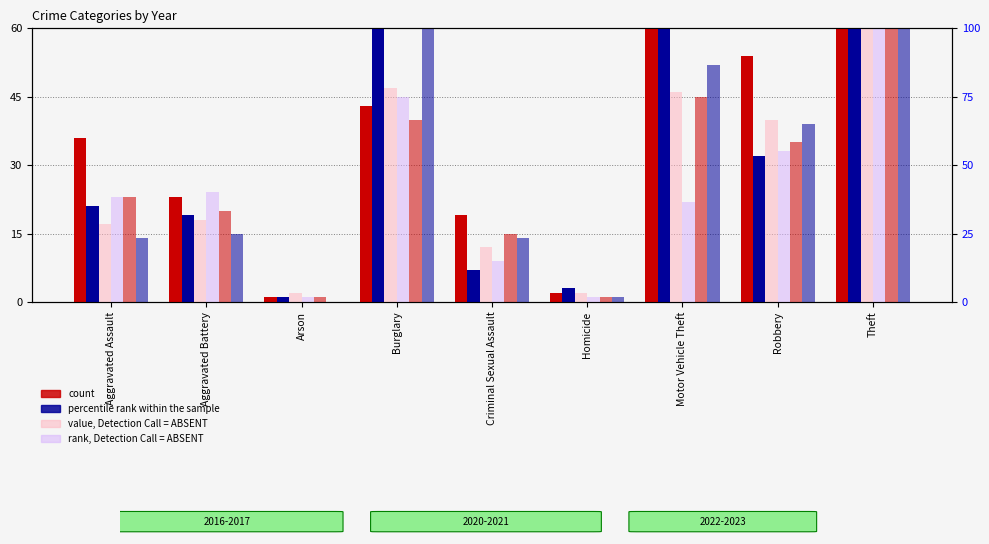

What is the value of the 2022 bar at the 4th from the left?

43